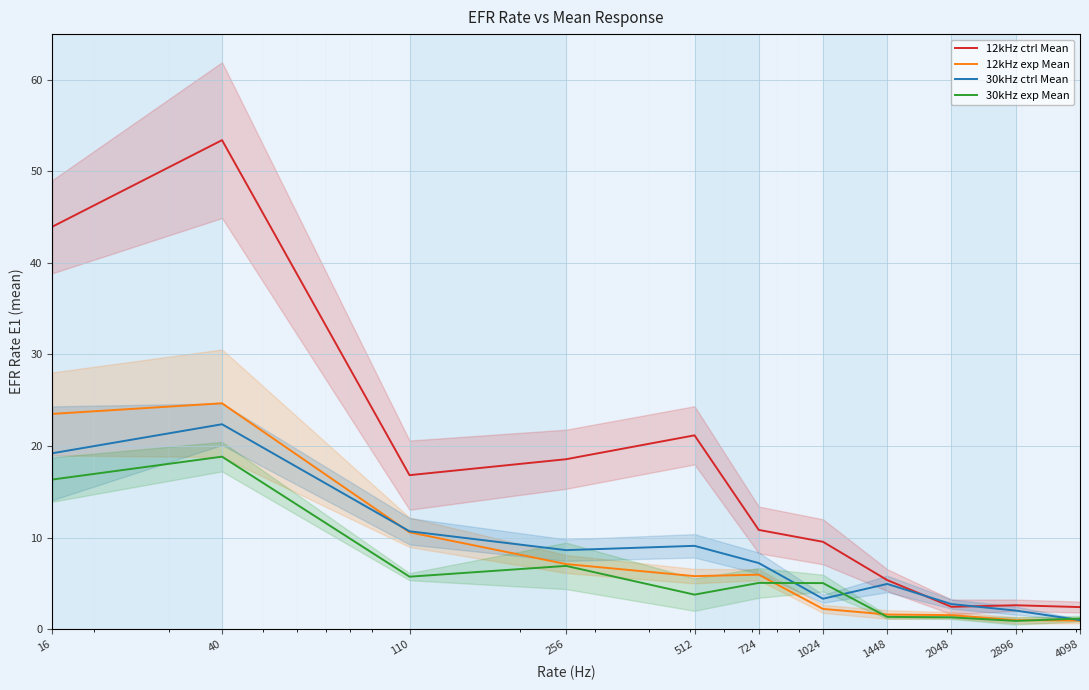

Reading left to right, transcribe all the data shown in this chart.

12kHz ctrl Mean: 16=43.9	40=53.4	110=16.8	256=18.6	512=21.2	724=10.8	1024=9.5	1448=5.3	2048=2.4	2896=2.6	4098=2.4
12kHz exp Mean: 16=23.5	40=24.7	110=10.6	256=7.1	512=5.8	724=5.9	1024=2.2	1448=1.6	2048=1.5	2896=1.0	4098=0.9
30kHz ctrl Mean: 16=19.2	40=22.4	110=10.7	256=8.6	512=9.1	724=7.2	1024=3.3	1448=4.9	2048=2.7	2896=2.0	4098=1.0
30kHz exp Mean: 16=16.3	40=18.8	110=5.7	256=6.9	512=3.8	724=5.0	1024=5.0	1448=1.3	2048=1.3	2896=0.9	4098=1.1